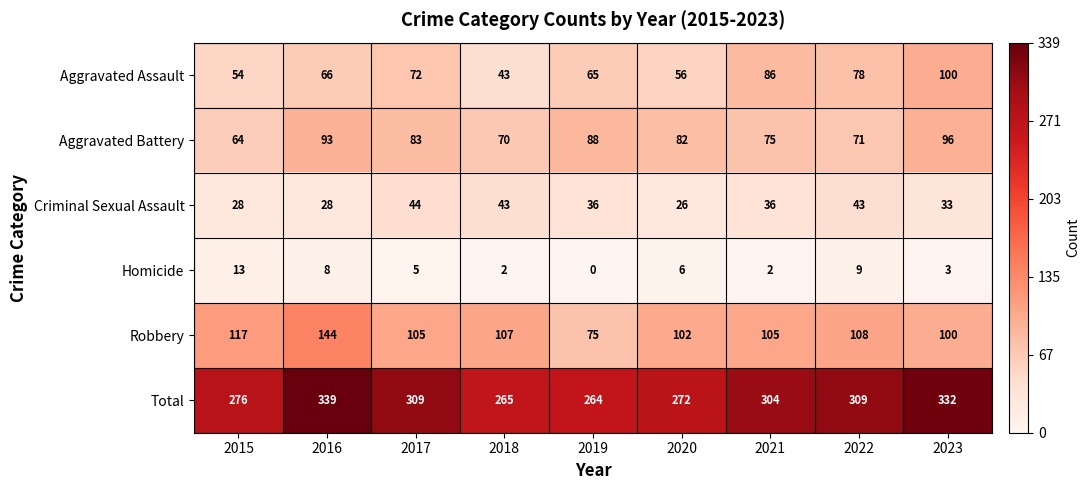

Which category has the lowest value across all series?

2019